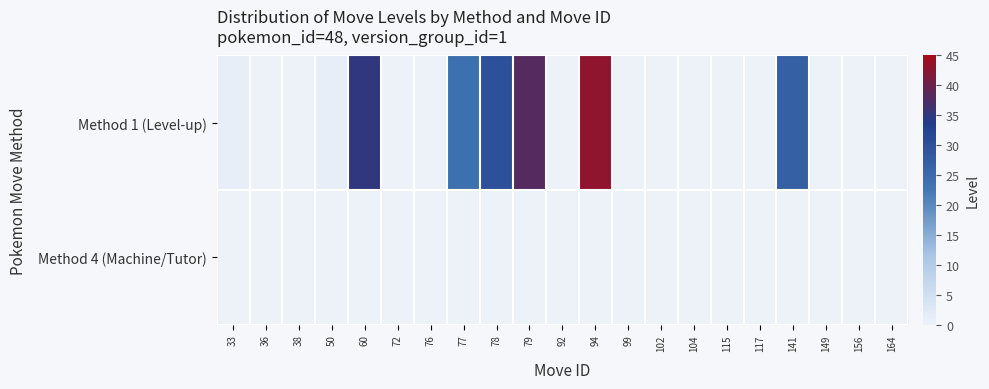

Reading left to right, list all the values displayed in this chart.

row_0: 33=1	36=0	38=0	50=1	60=35	72=0	76=0	77=24	78=30	79=38	92=0	94=43	99=0	102=0	104=0	115=0	117=0	141=27	149=0	156=0	164=0
row_1: 33=0	36=0	38=0	50=0	60=0	72=0	76=0	77=0	78=0	79=0	92=0	94=0	99=0	102=0	104=0	115=0	117=0	141=0	149=0	156=0	164=0